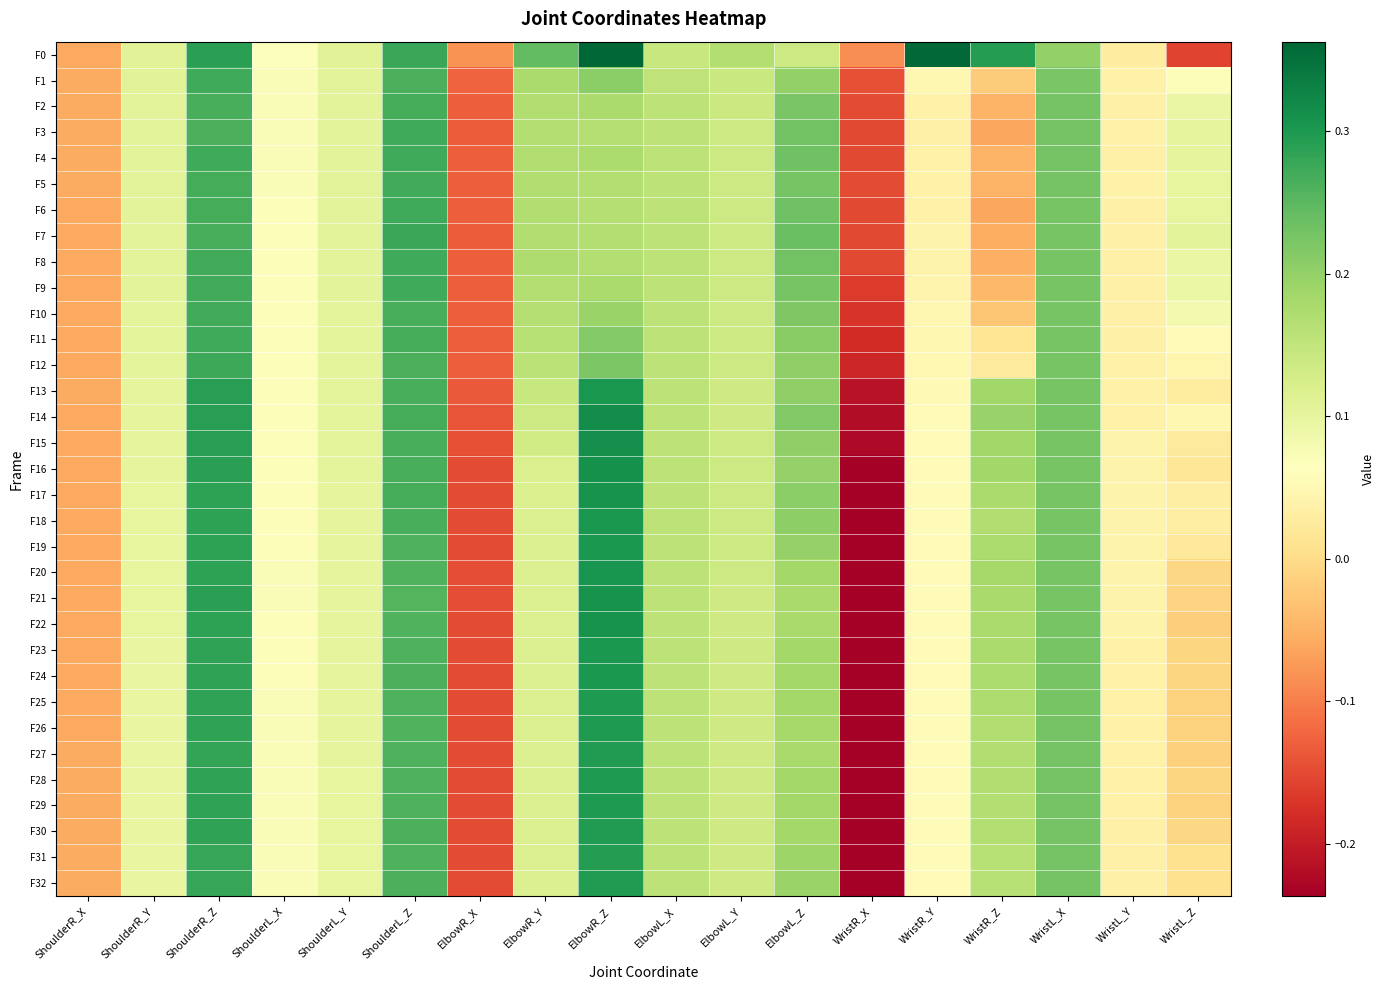

Rank the series at WristL_X from lowest to highest value.

F0, F1, F12, F16, F17, F15, F13, F14, F19, F9, F11, F18, F22, F10, F23, F24, F7, F25, F8, F20, F6, F21, F26, F3, F5, F4, F2, F28, F29, F27, F32, F30, F31